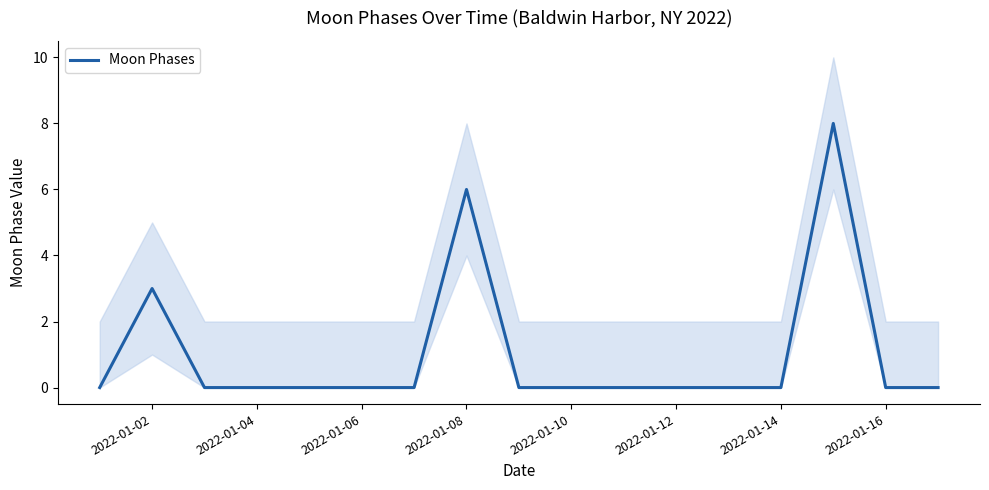

At which label is Moon Phases closest to 4?

2022-01-02